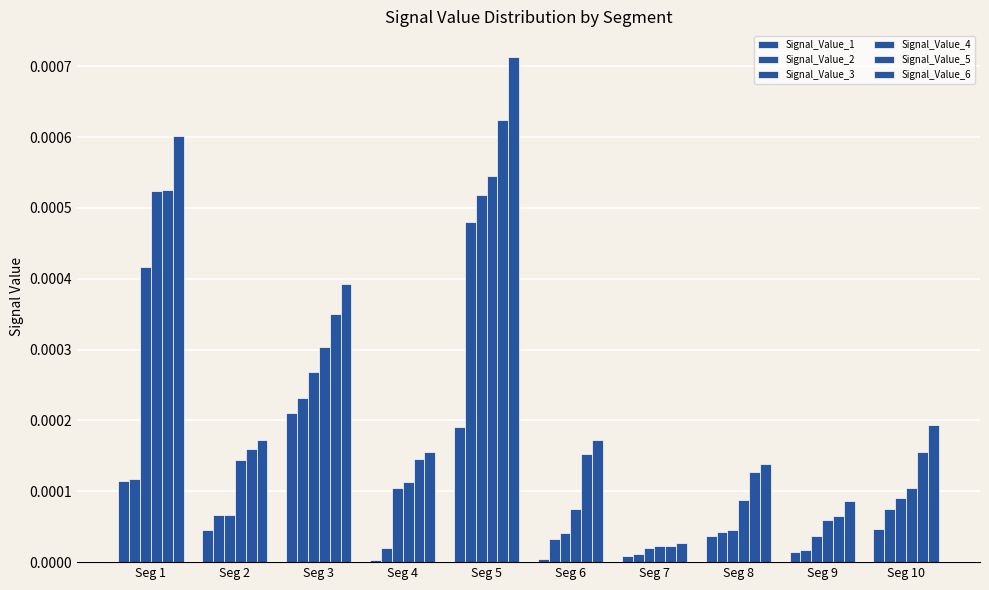

Count the number of data series in this chart.

6